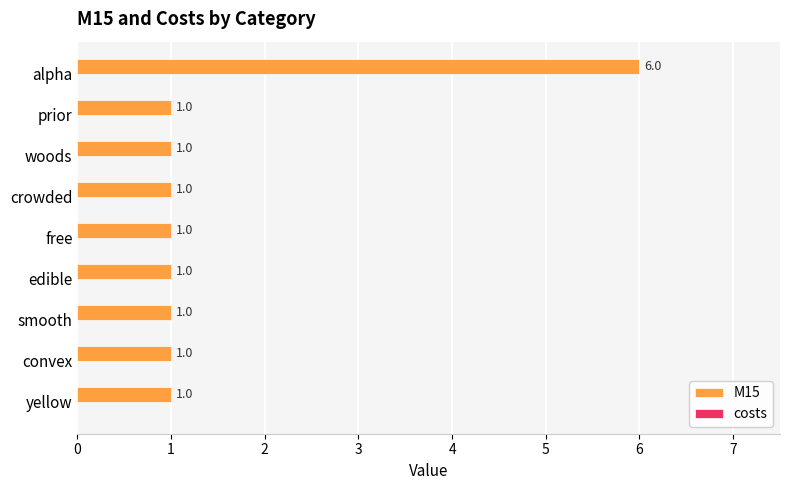

Which label corresponds to the largest value in the chart?

alpha